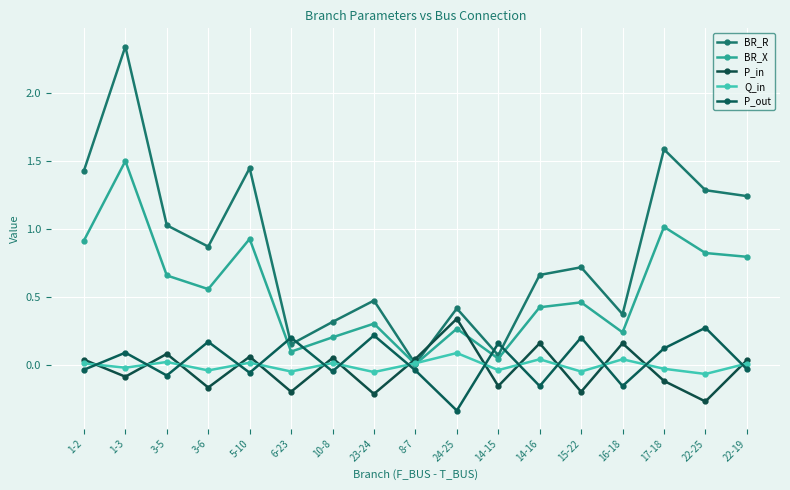

What is the difference between the highest and lowest values at 3-5?

1.1